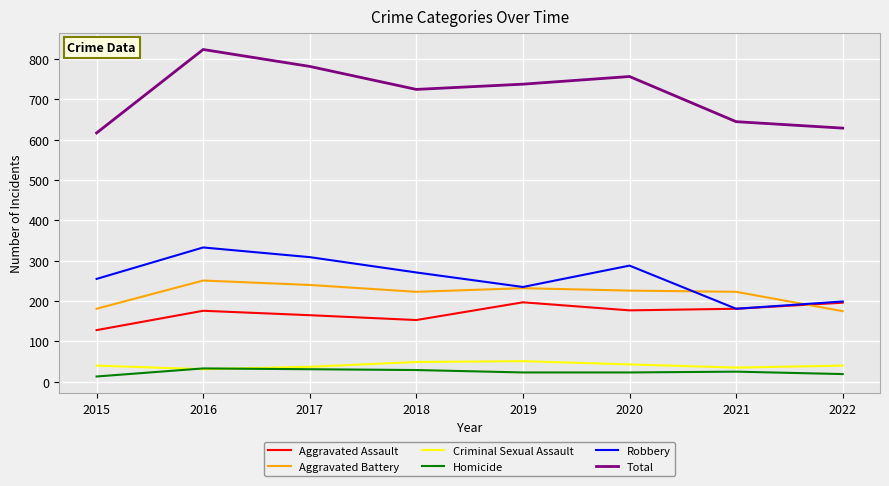

What is the difference between the Aggravated Battery values at 2022 and 2020?

51